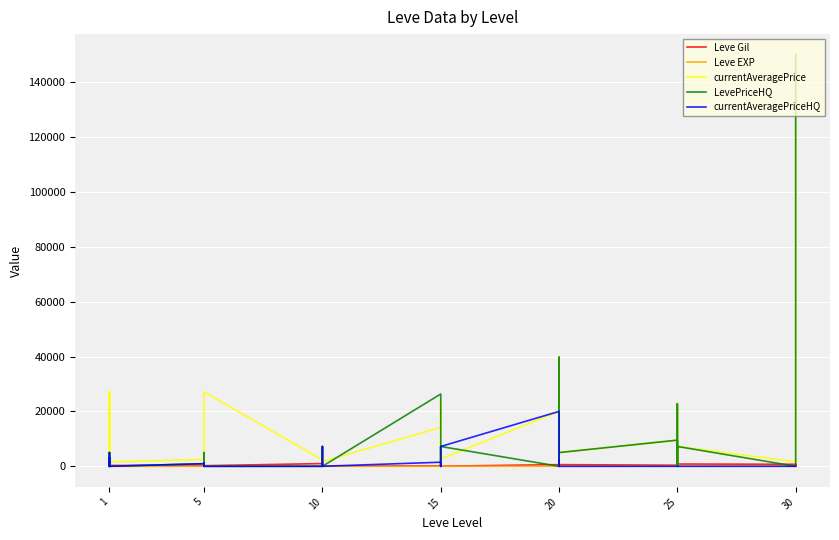

After their last crossing, which series has the higher values: currentAveragePrice or Leve EXP?

currentAveragePrice